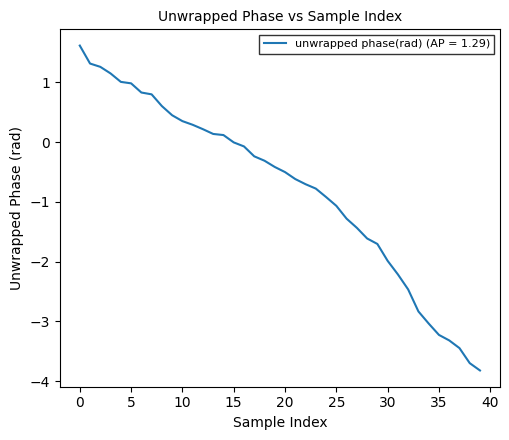

What is the maximum value shown in the chart?

1.6